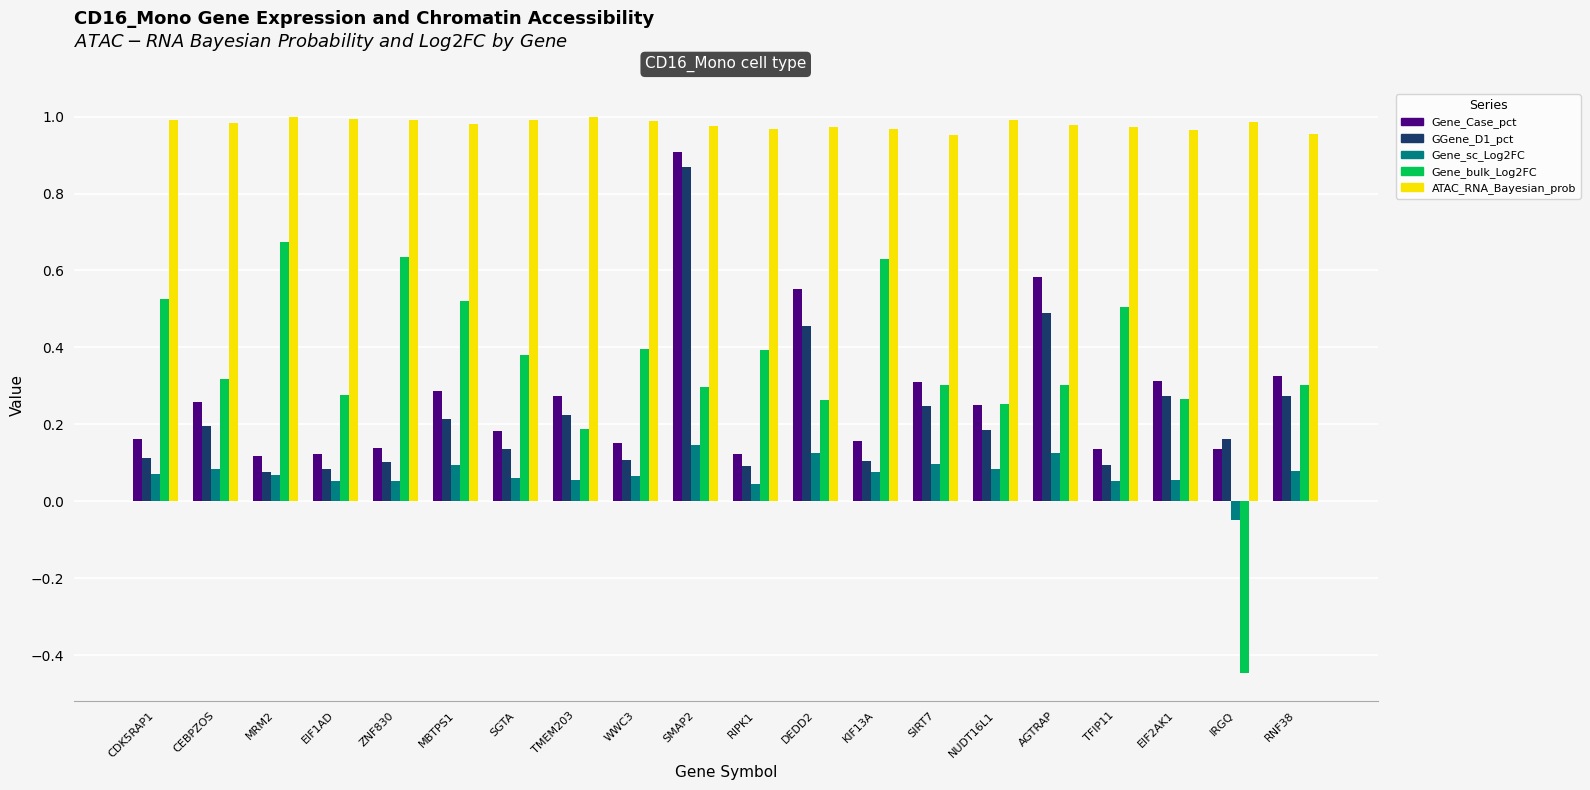

Rank the series at IRGQ from lowest to highest value.

Gene_bulk_Log2FC, Gene_sc_Log2FC, Gene_Case_pct, GGene_D1_pct, ATAC_RNA_Bayesian_prob